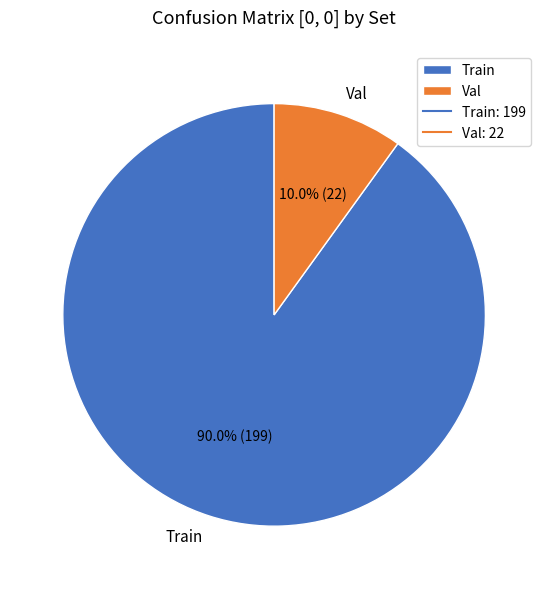

What is the largest slice in the pie chart?

Train